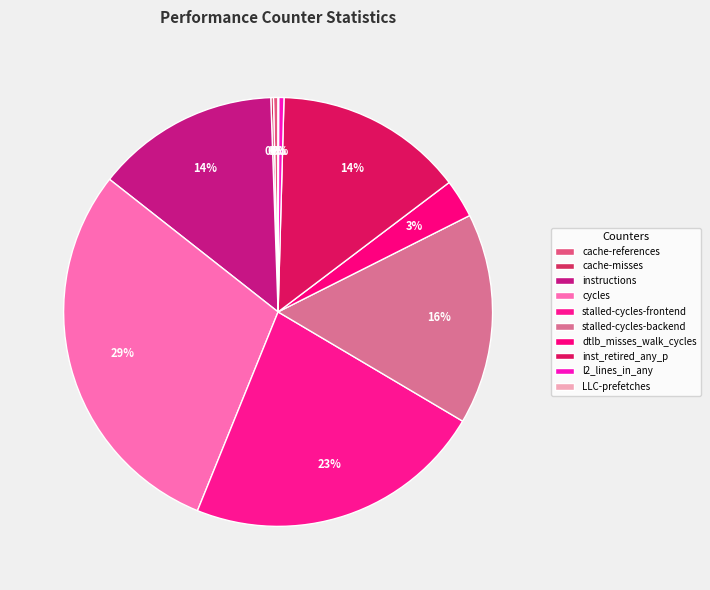

Is it true that instructions is 24% of the pie?

False